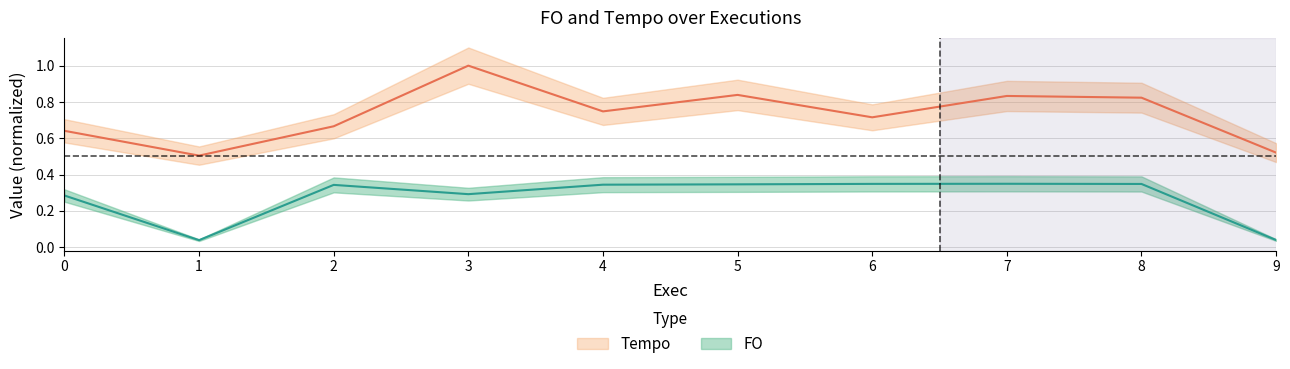

What is the maximum value shown in the chart?

1.0